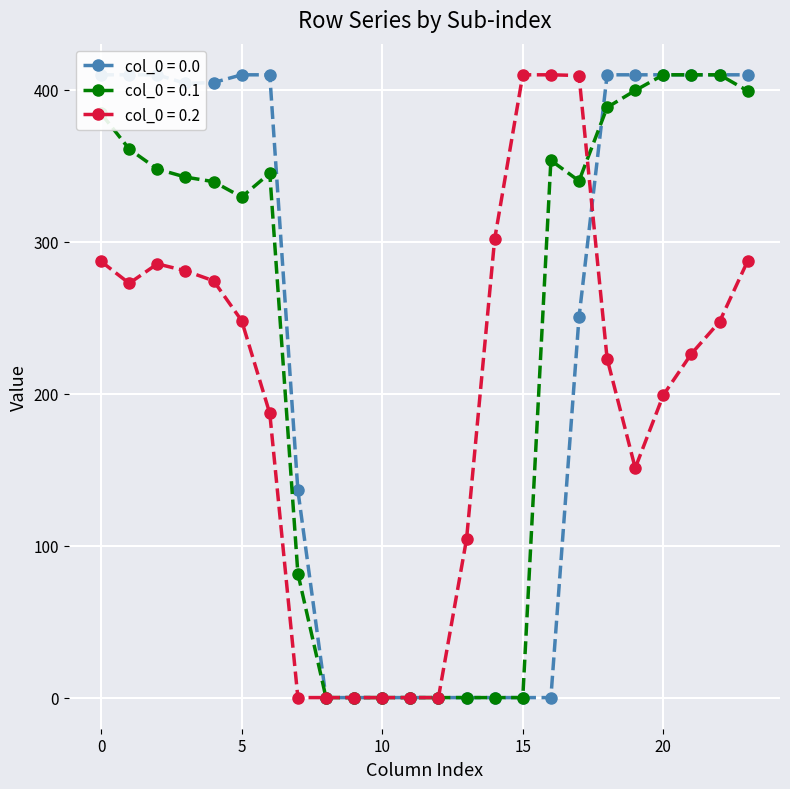

Does the chart display data point markers on the line(s)?

Yes